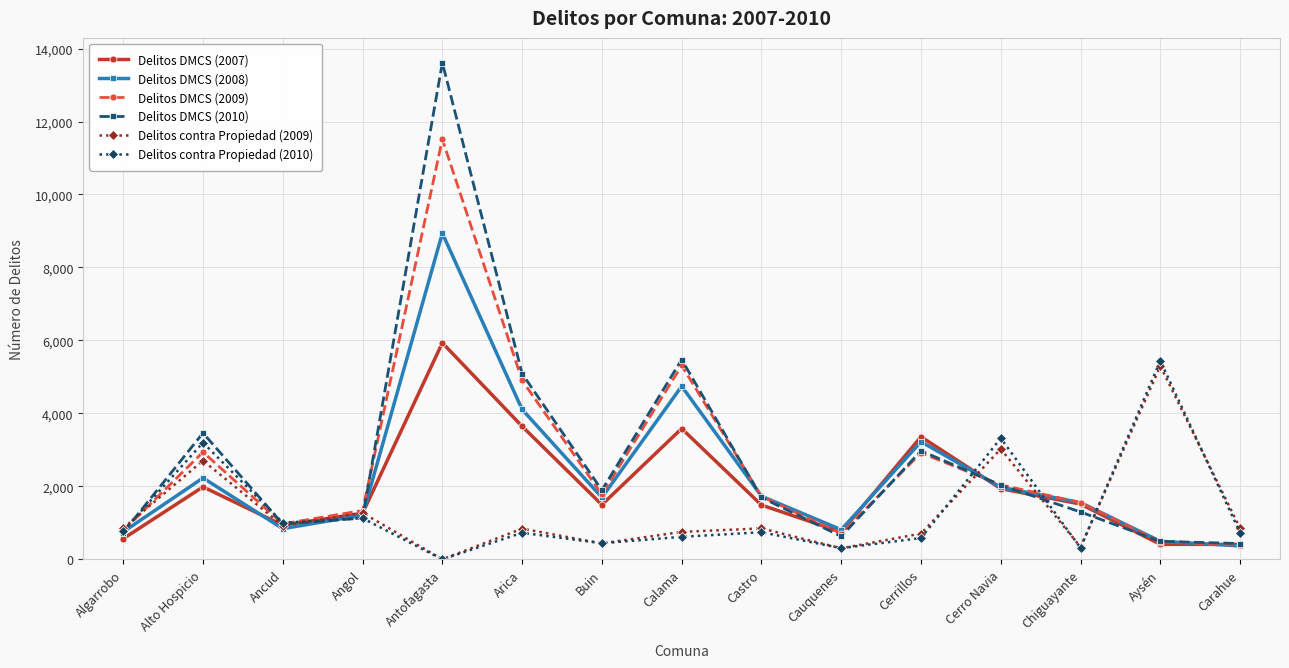

Which series ends up on top after the final intersection of Delitos contra Propiedad (2009) and Delitos DMCS (2010)?

Delitos contra Propiedad (2009)